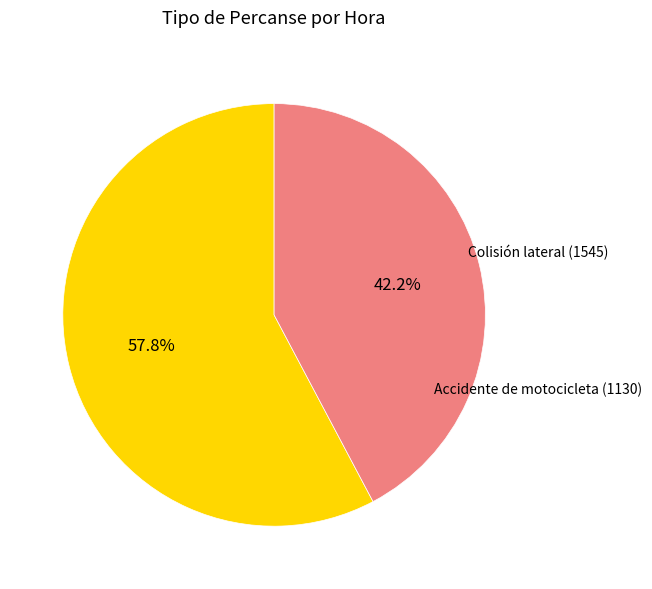

Is the sum of Accidente de motocicleta (1130) and Colisión lateral (1545) greater than half?

Yes